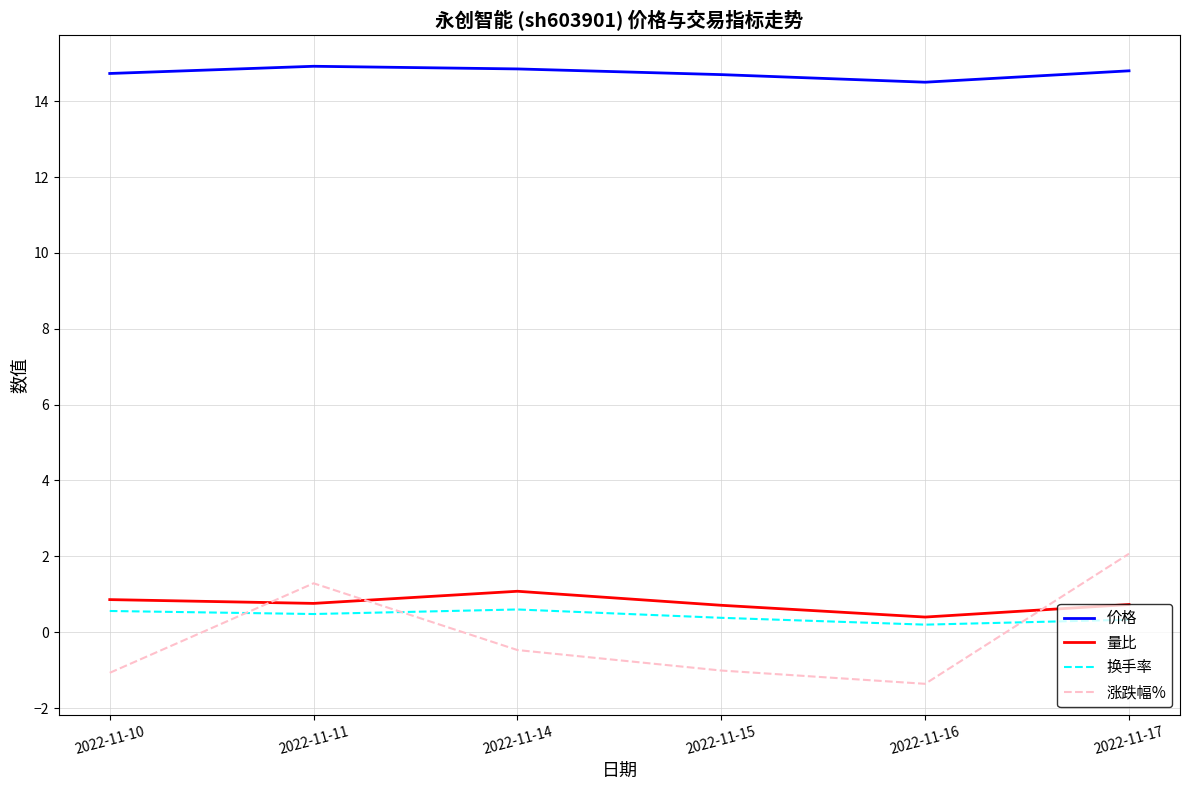

True or false: 价格 has more than 1 interior local peaks.

False